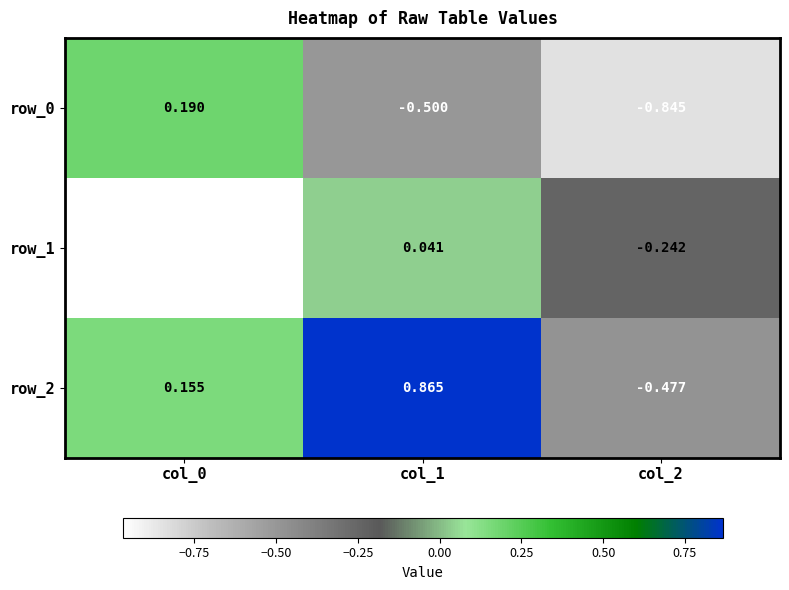

Count the row_2 values in the range 0 to 1.

2